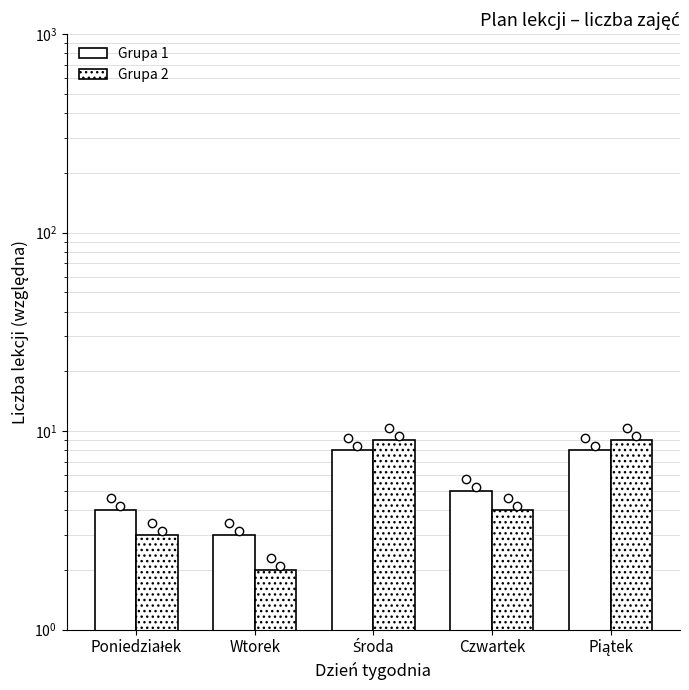

Rank the series by their maximum value, from highest to lowest.

Grupa 2, Grupa 1